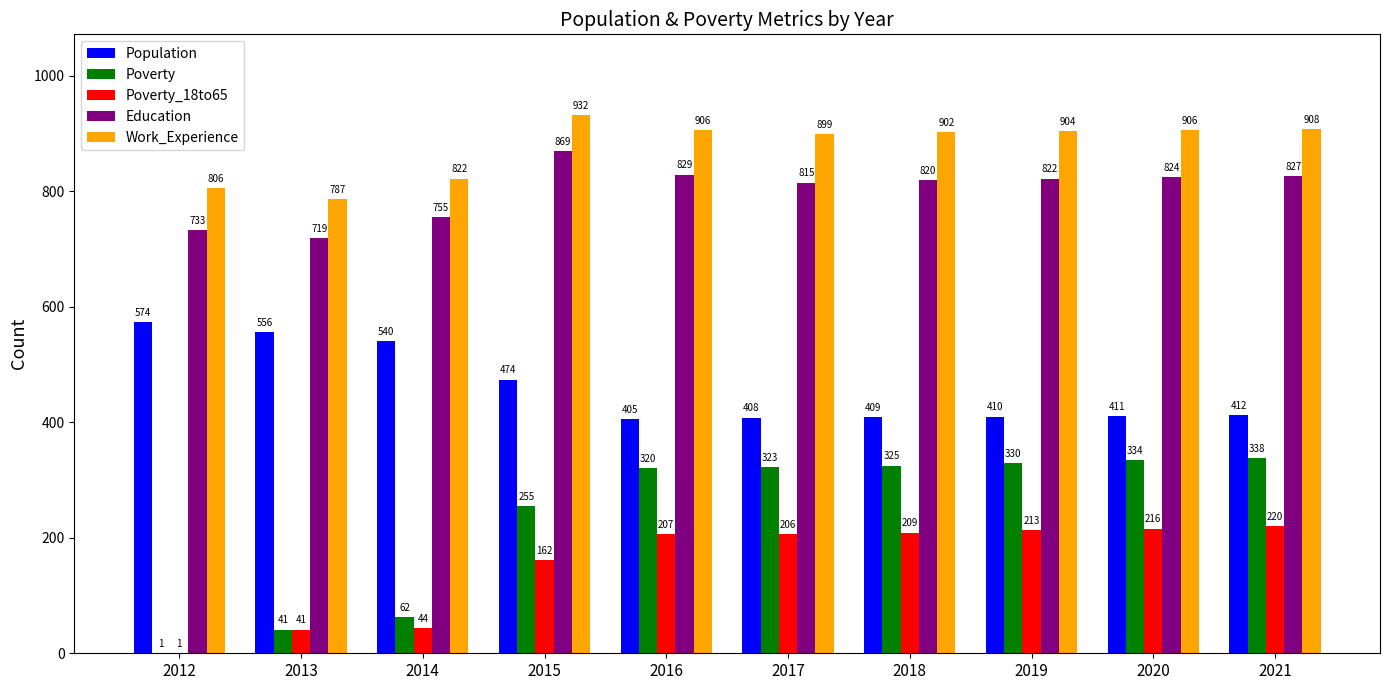

At which label is Work_Experience closest to 859?

2014